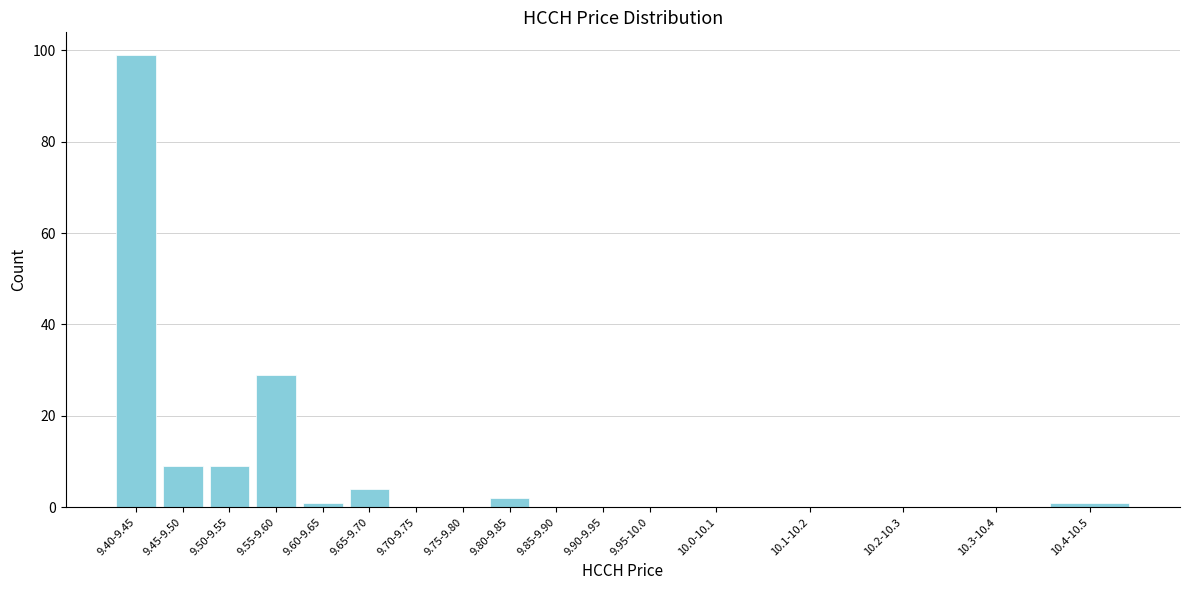

Reading left to right, transcribe all the data shown in this chart.

9.40-9.45=99	9.45-9.50=9	9.50-9.55=9	9.55-9.60=29	9.60-9.65=1	9.65-9.70=4	9.70-9.75=0	9.75-9.80=0	9.80-9.85=2	9.85-9.90=0	9.90-9.95=0	9.95-10.0=0	10.0-10.1=0	10.1-10.2=0	10.2-10.3=0	10.3-10.4=0	10.4-10.5=1